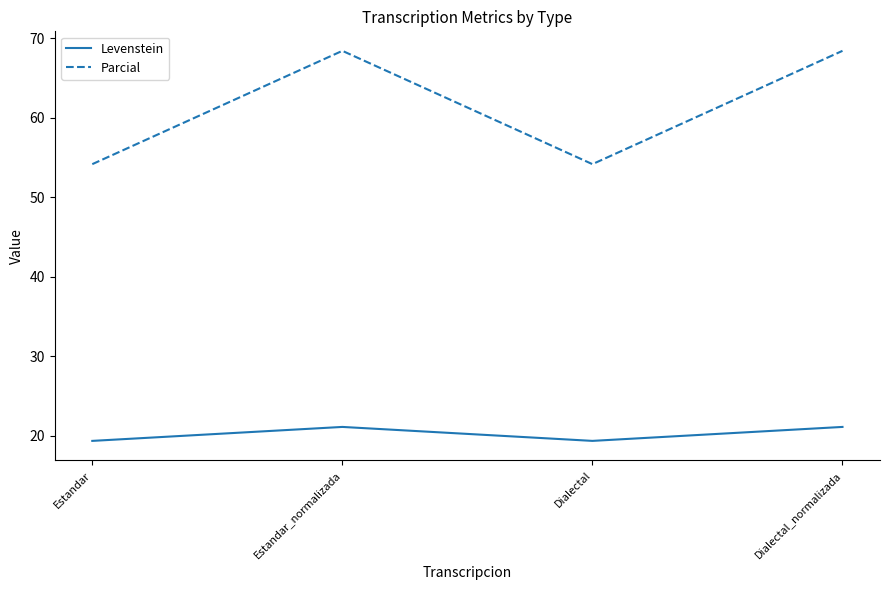

True or false: Levenstein and Parcial cross at least once.

False